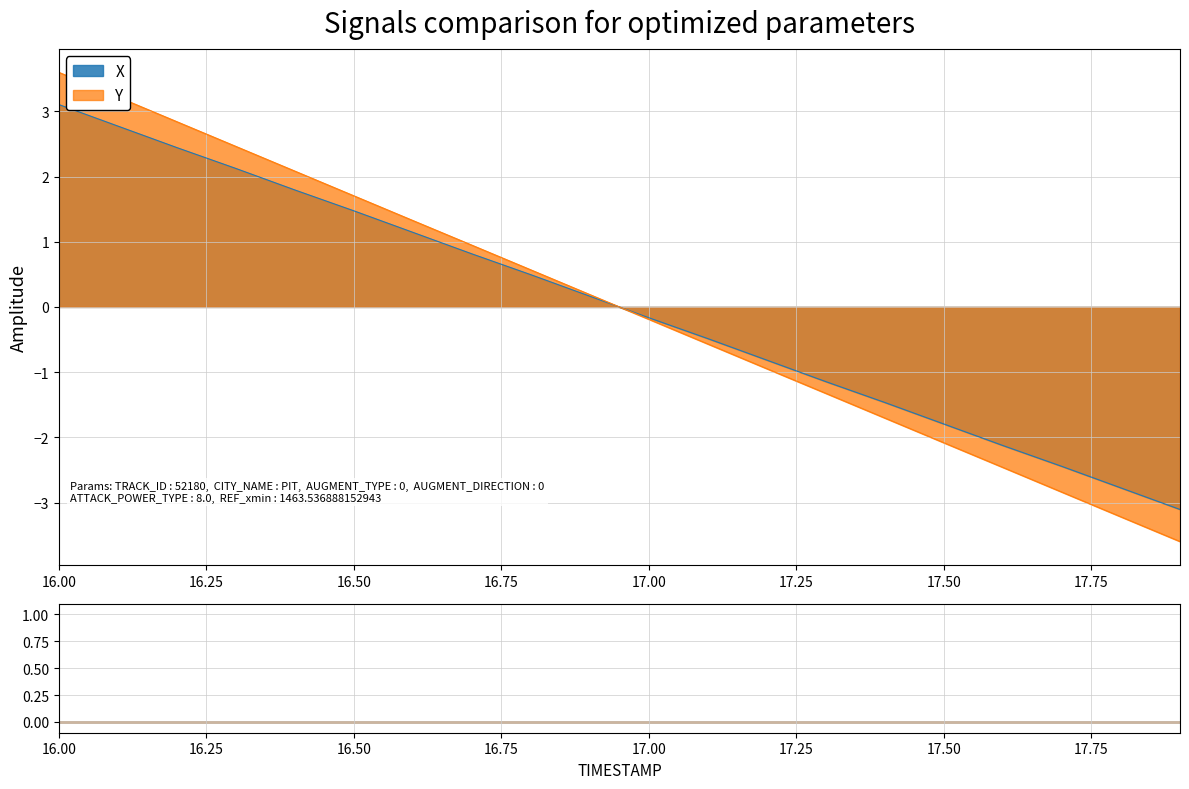

What is the label of the 1st point from the right?

17.9